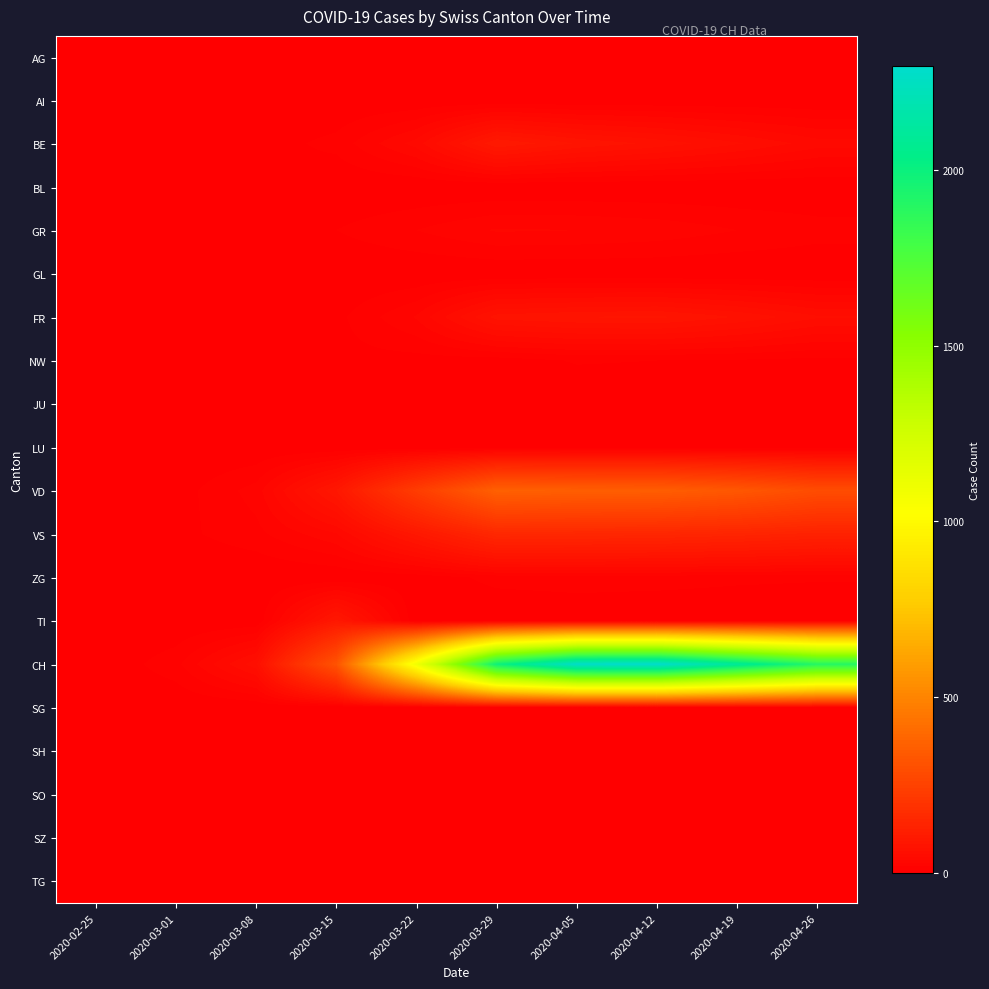

Which series has the largest total across all categories?

CH